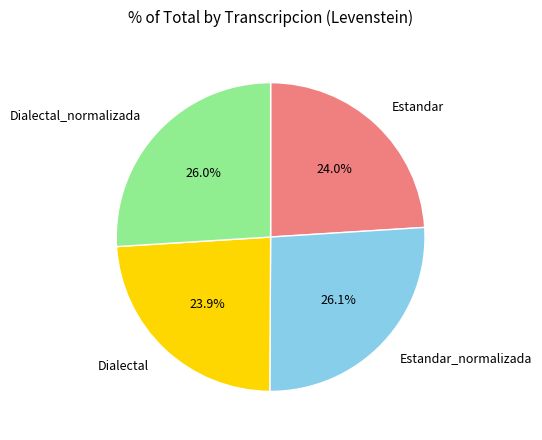

What percentage is NOT represented by Dialectal_normalizada?

74.0%